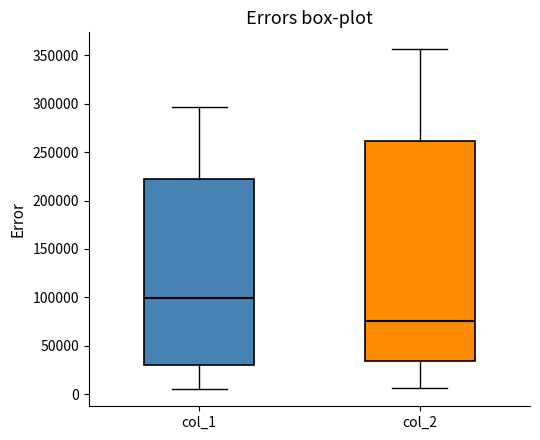

Reading left to right, transcribe this box plot: for each box, give where its median line is, the range the box spans, and where its two whiskers end, as read against the y-axis. The values are not printed on the chart, so give them approximately, as read against the axis.

col_1: median 100000, box 30000 to 220000, whiskers 5000 to 295000
col_2: median 75000, box 35000 to 260000, whiskers 5000 to 355000